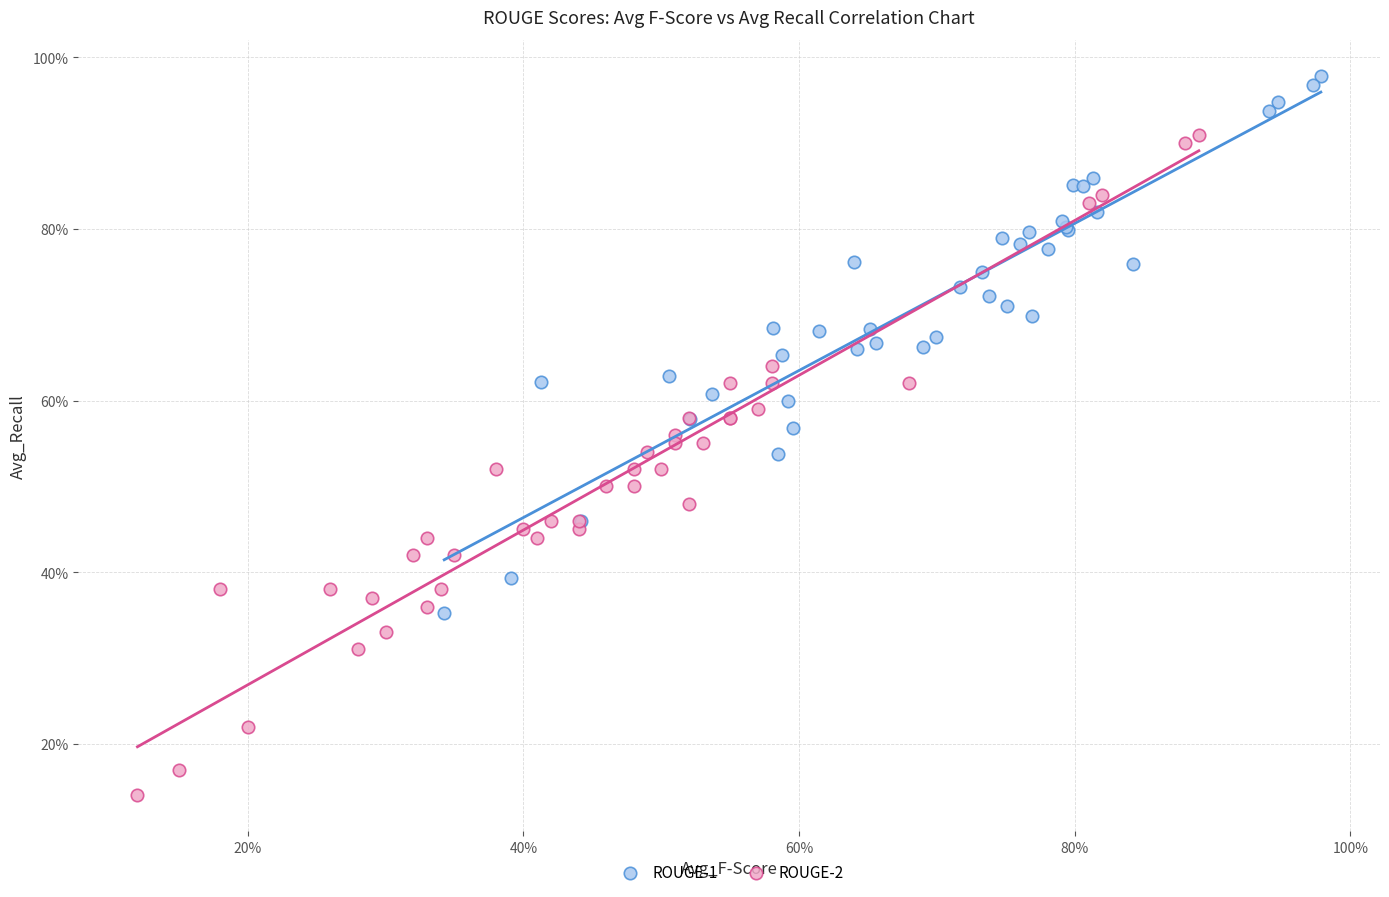

What are all the series names shown in the legend?

ROUGE-1, ROUGE-2